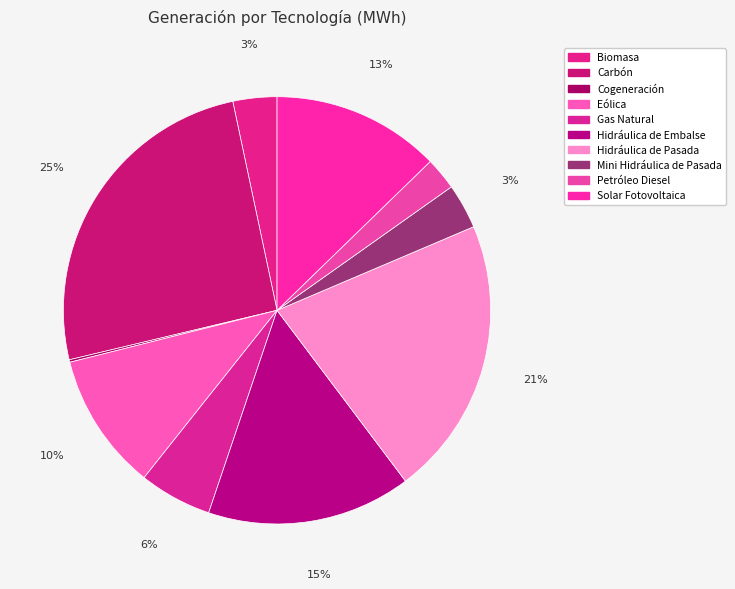

Is there a majority slice in this chart?

No